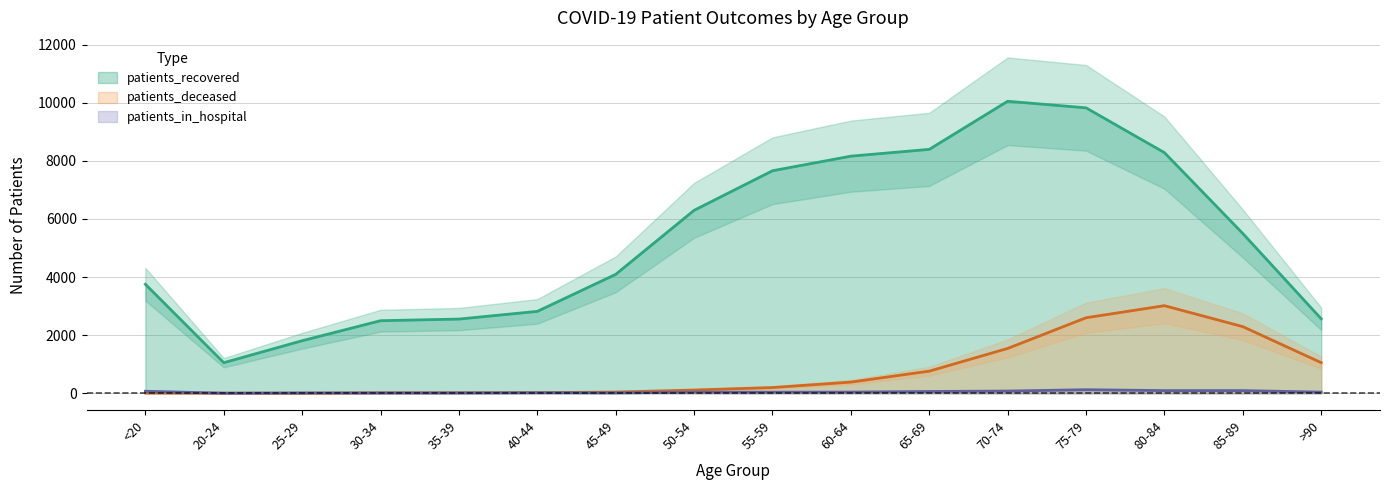

True or false: patients_recovered and patients_in_hospital intersect in this chart.

False